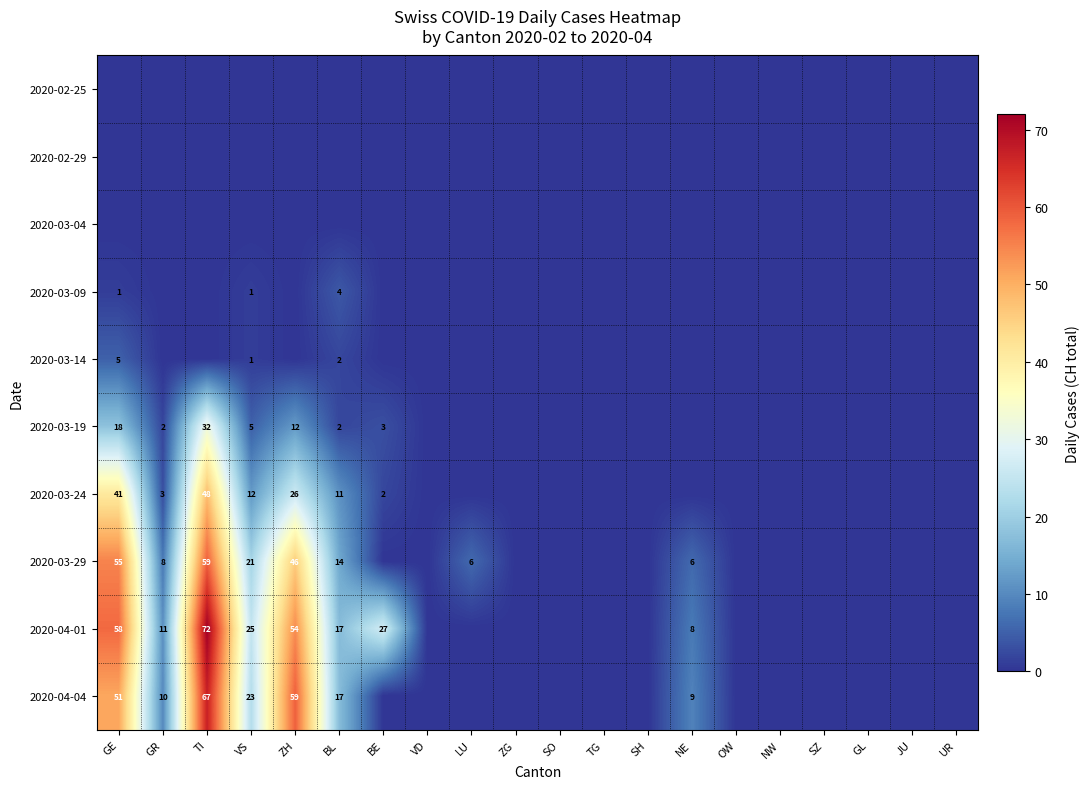

Is it true that 2020-03-24 equals 18 at GE?

False